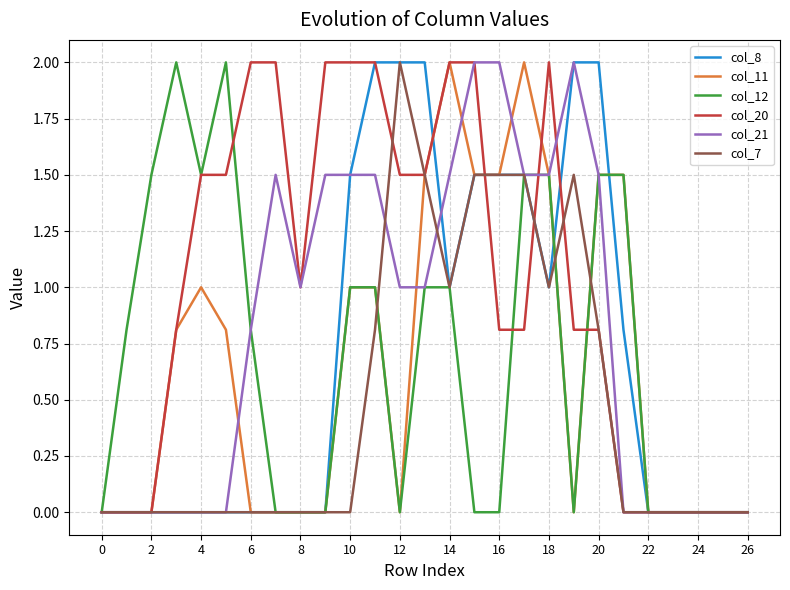

Which series has the largest total across all categories?

col_20